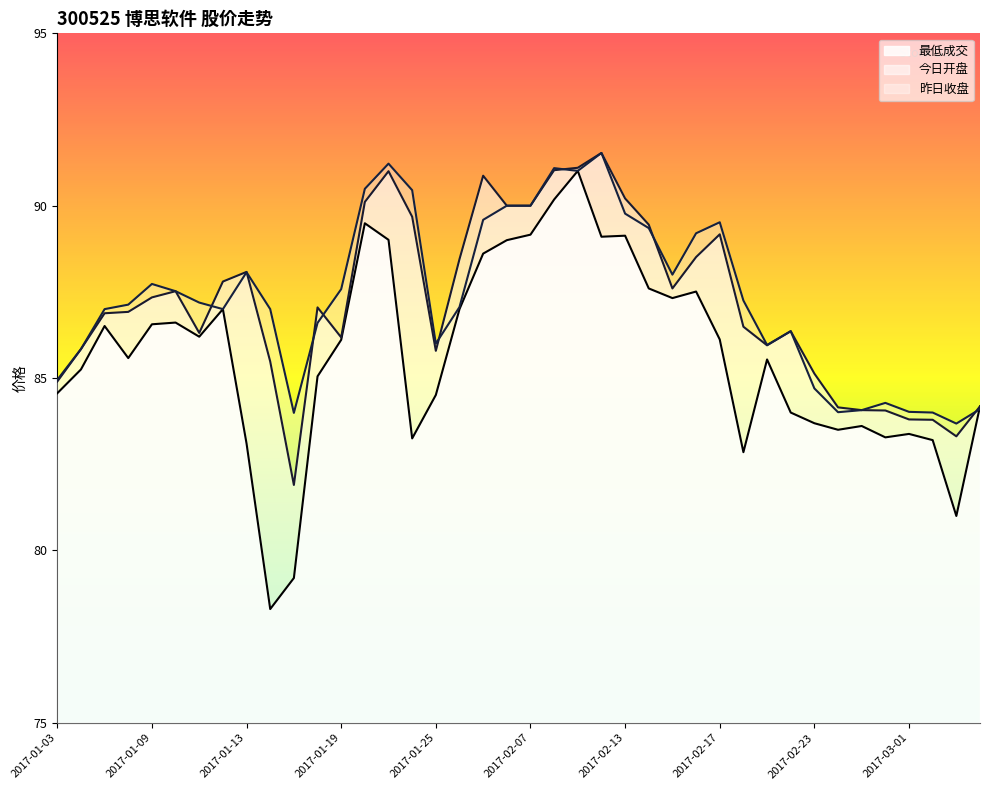

Between 2017-02-23 and 2017-01-24, which is larger?

2017-02-23